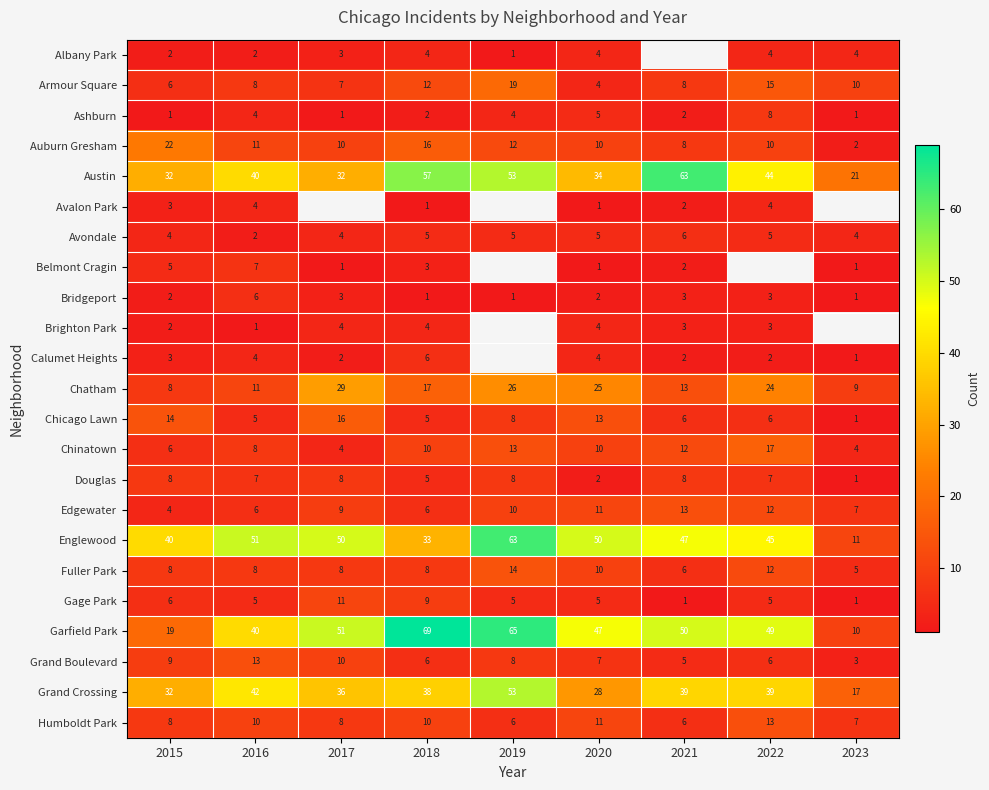

At which label does Chicago Lawn reach its peak?

2017